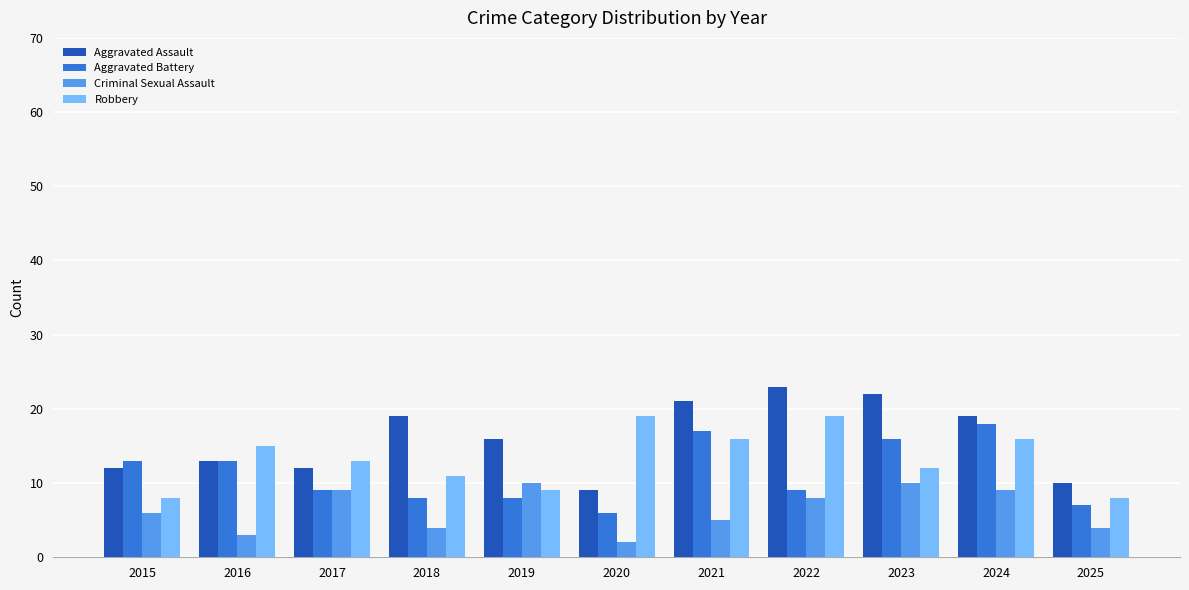

What is the value of the Criminal Sexual Assault bar at the 11th from the left?

4